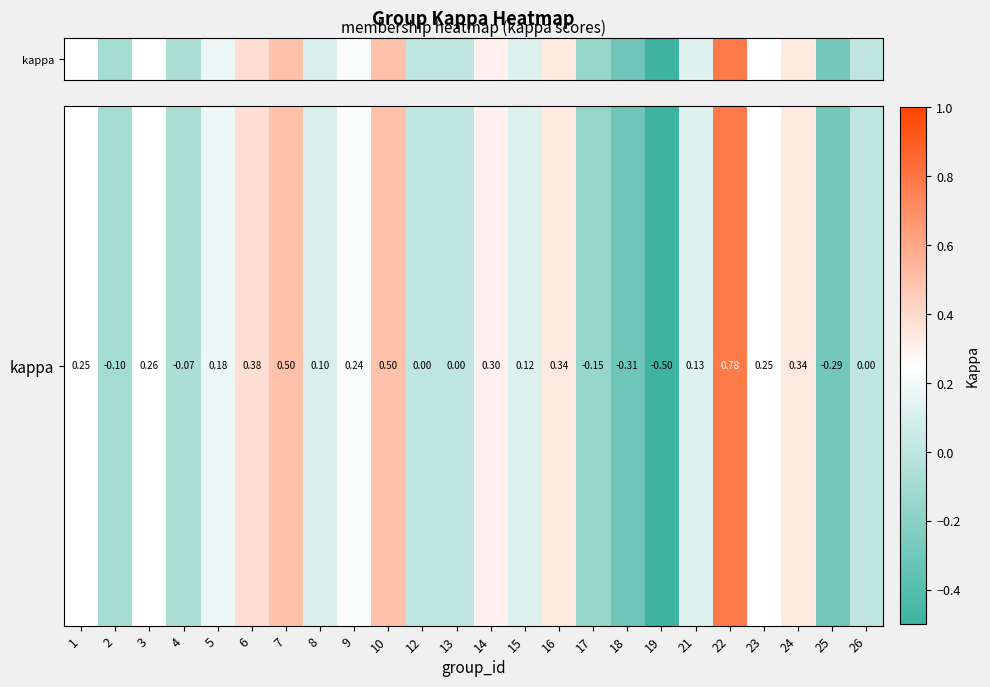

Rank the categories by value from lowest to highest.

19, 18, 25, 17, 2, 4, 12, 13, 26, 8, 15, 21, 5, 9, 1, 23, 3, 14, 24, 16, 6, 7, 10, 22